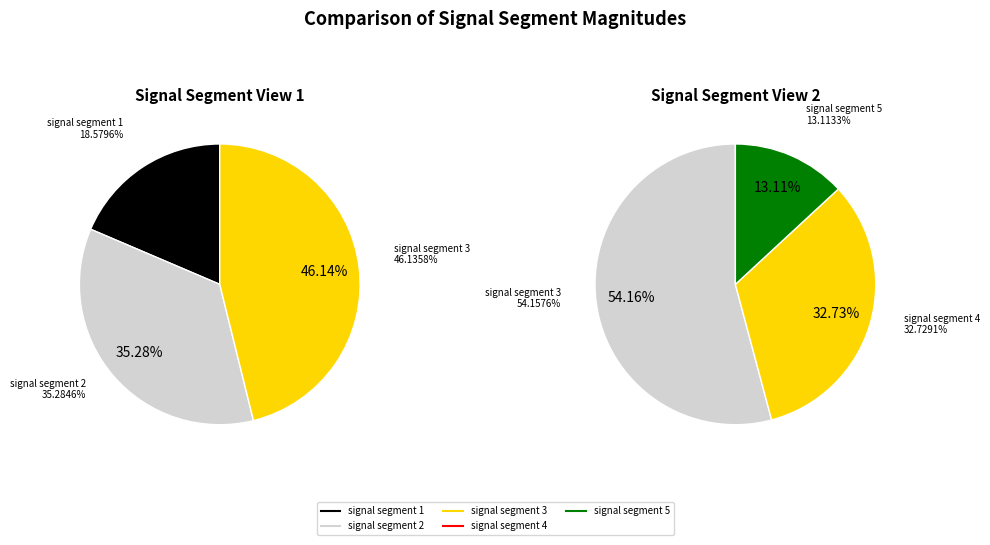

How many slices are in this pie chart?

5